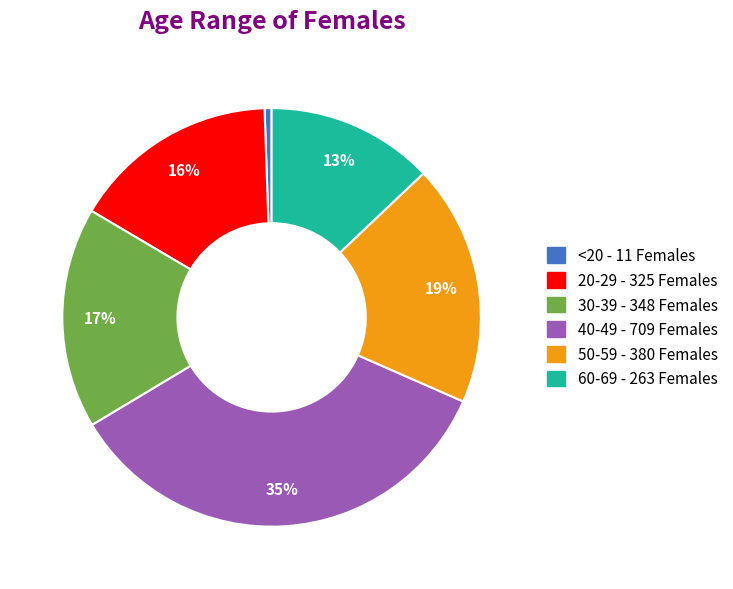

To the nearest percent, what is the combined percentage of 20-29 and 30-39?

33%